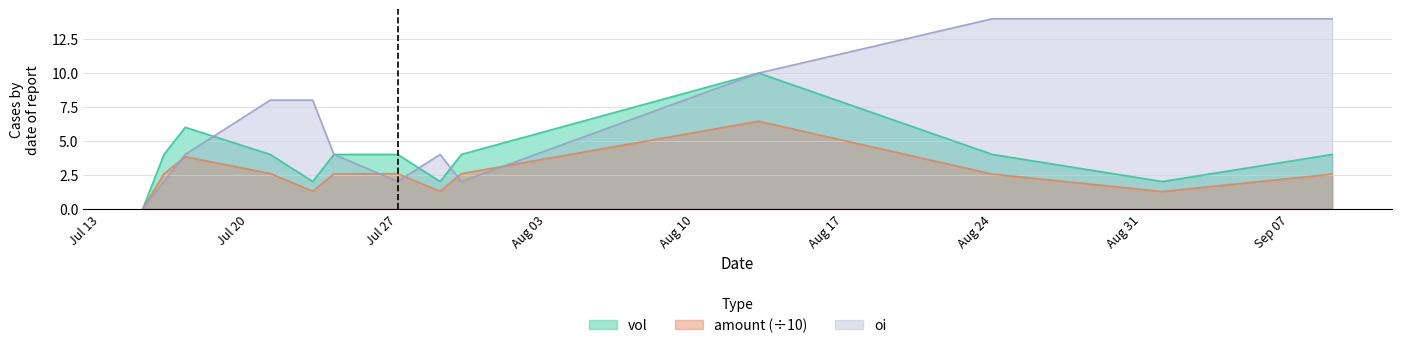

How many lines are shown in the chart?

3